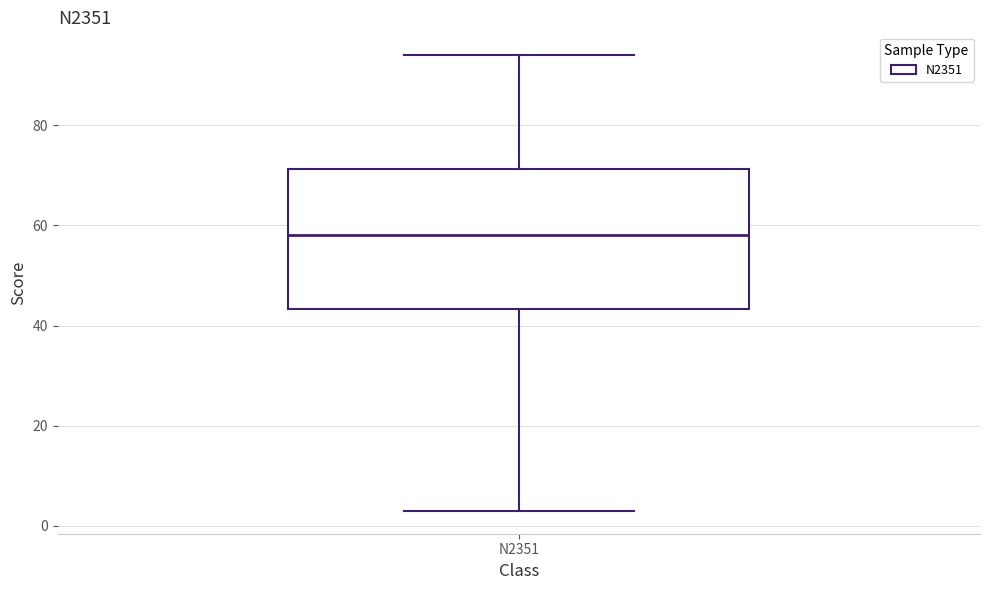

Transcribe this box plot: give where the median line is, the range the box spans, and where the two whiskers end, as read against the y-axis. The values are not printed on the chart, so give them approximately, as read against the axis.

median 58, box 44 to 72, whiskers 4 to 94